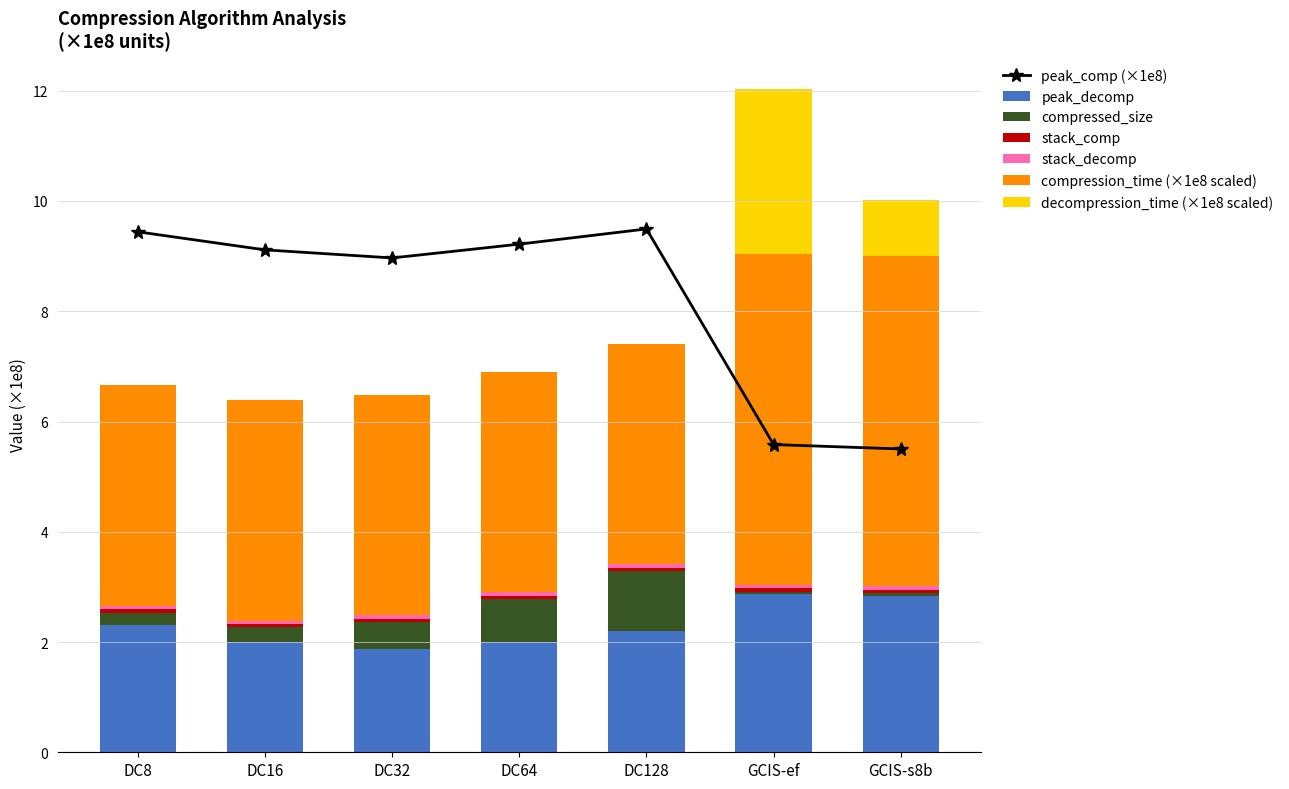

What is the label of the 2nd bar from the left?

DC16